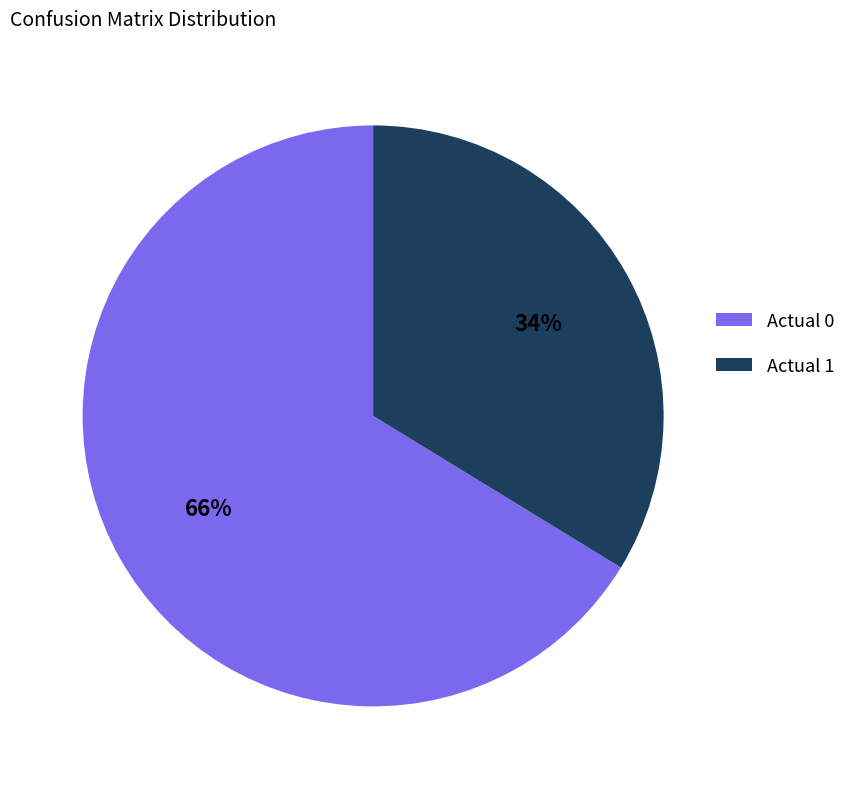

To the nearest percent, what percentage of the pie is Actual 1?

34%